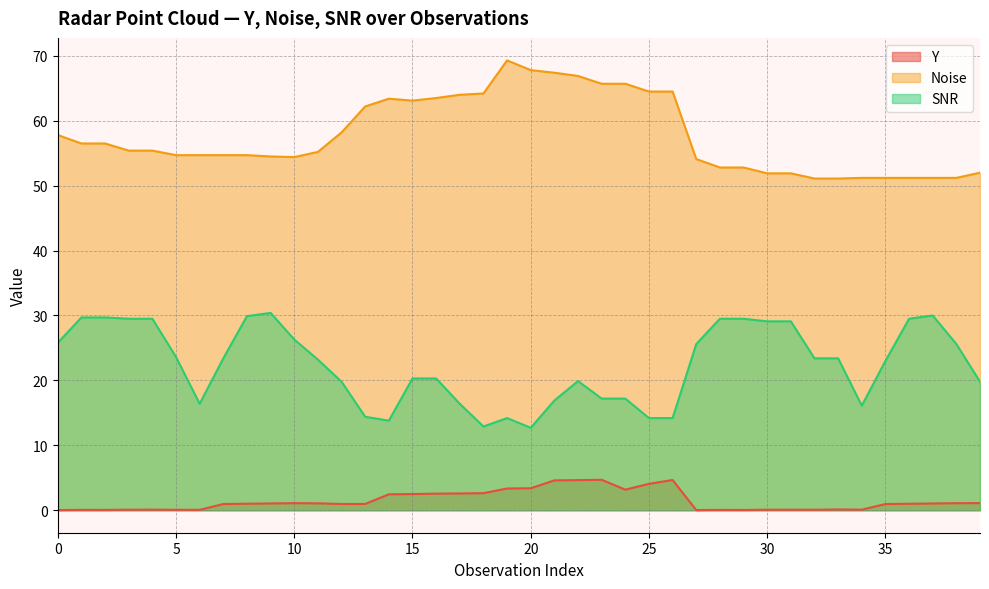

List the series in order of their peak value, highest first.

Noise, SNR, Y